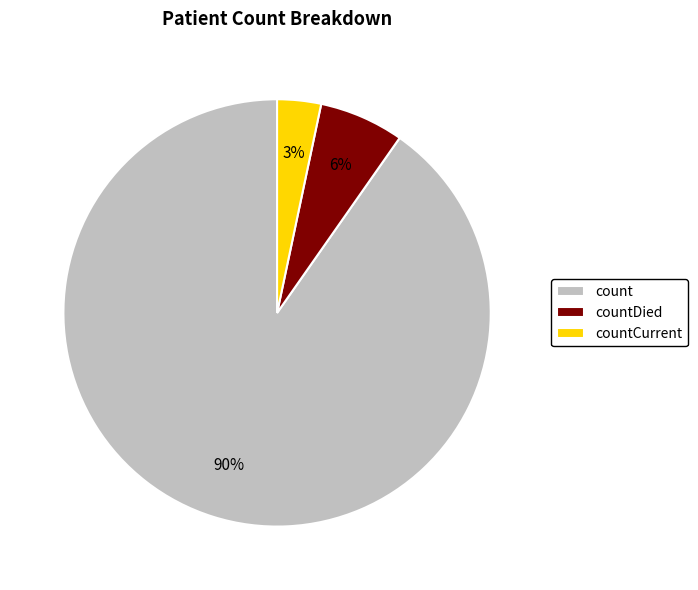

Do countCurrent and count together represent more than half of the pie?

Yes